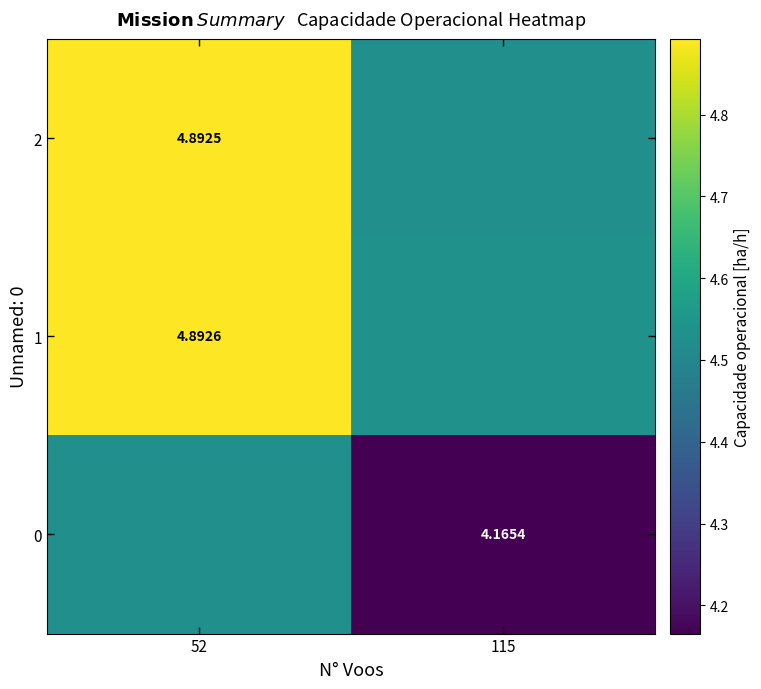

Reading left to right, extract all data points from this chart.

row_0: 4.5	4.2
row_1: 4.9	4.5
row_2: 4.9	4.5